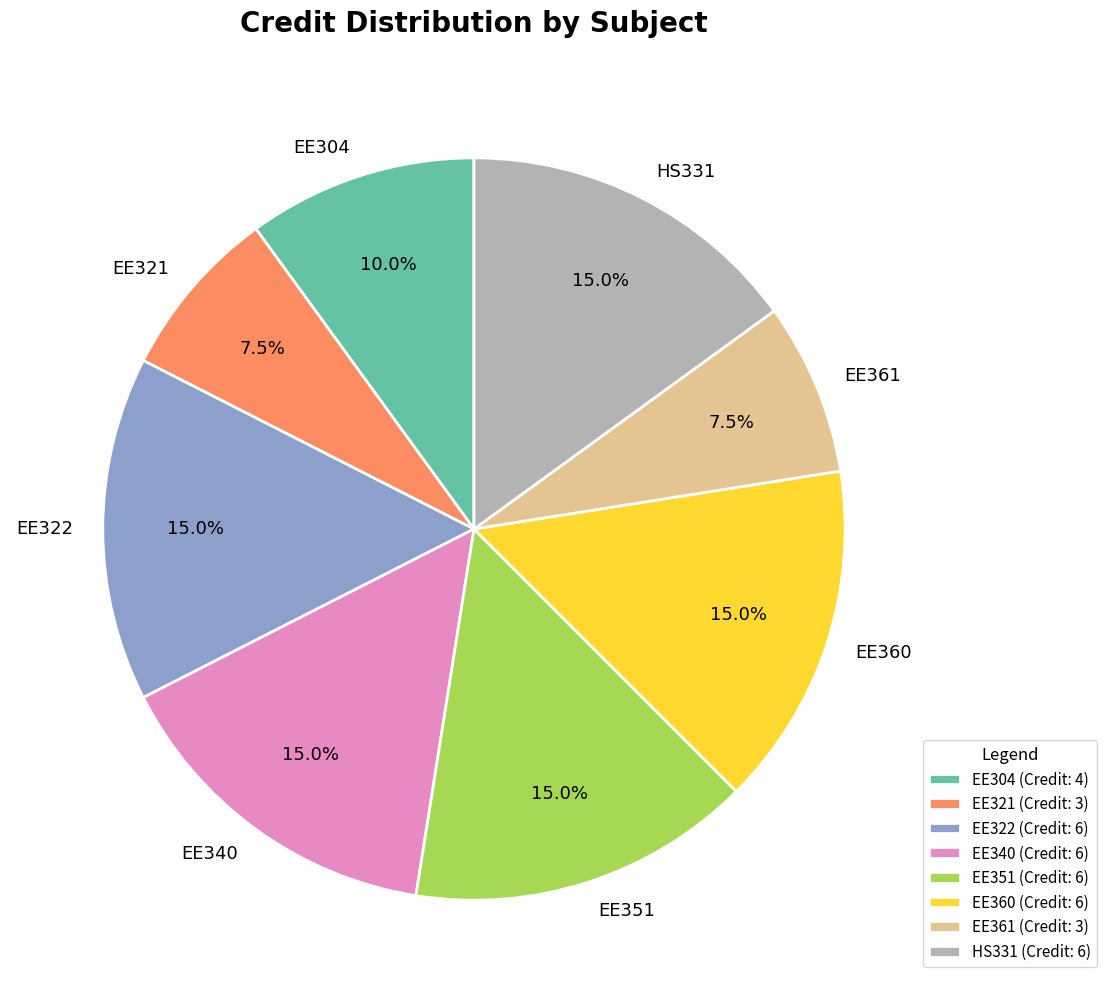

Is there a majority slice in this chart?

No